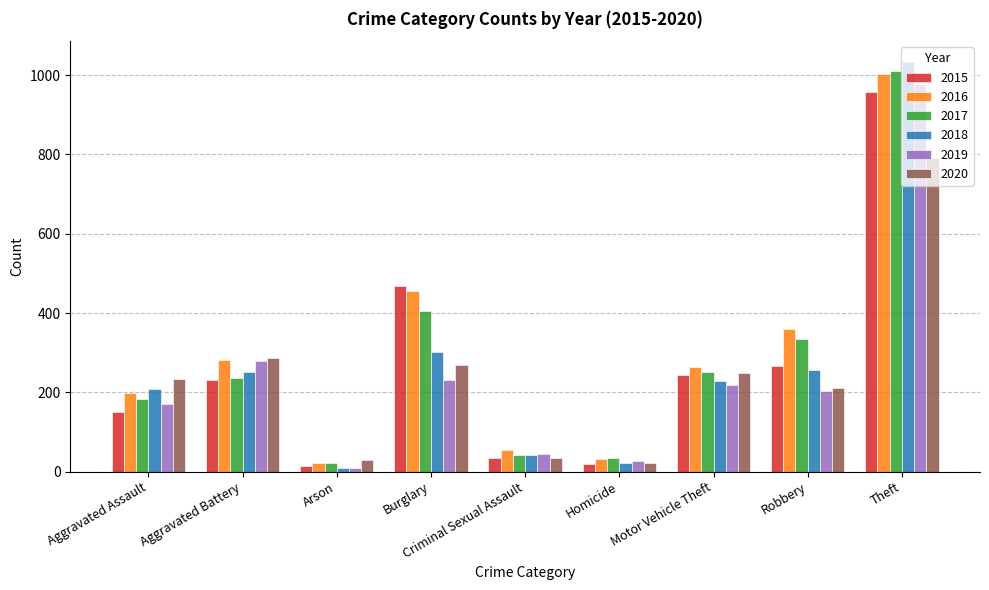

What is the spread (max minus min) of values at Aggravated Battery?

57